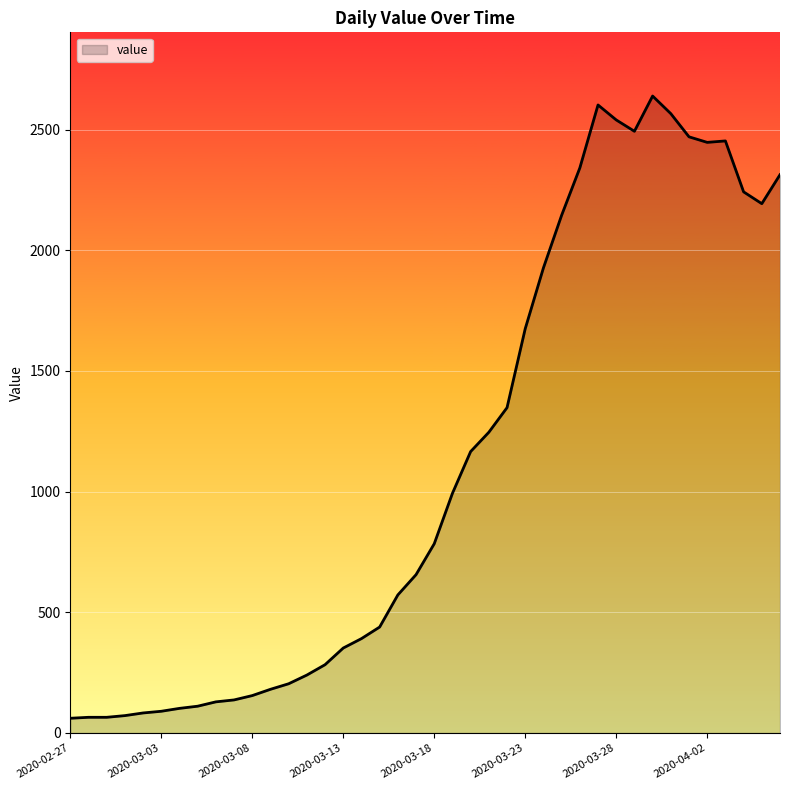

What is the smallest value displayed?

61